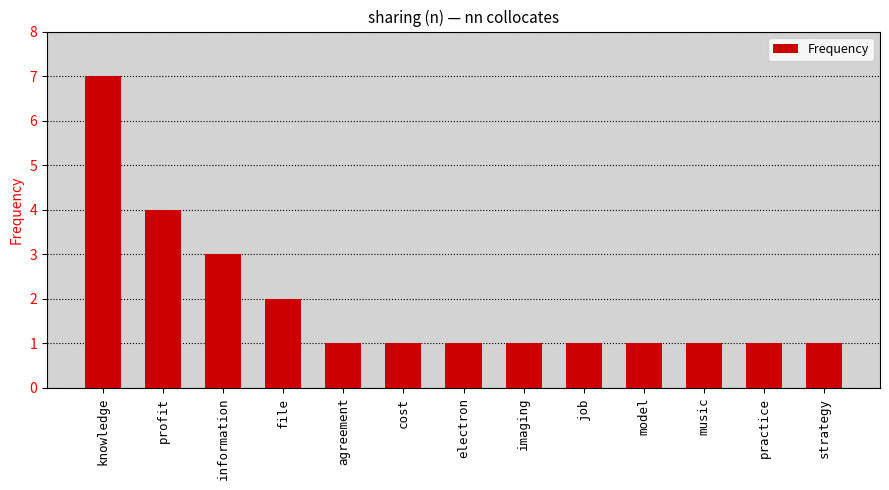

What is the label of the 1st bar from the left?

knowledge